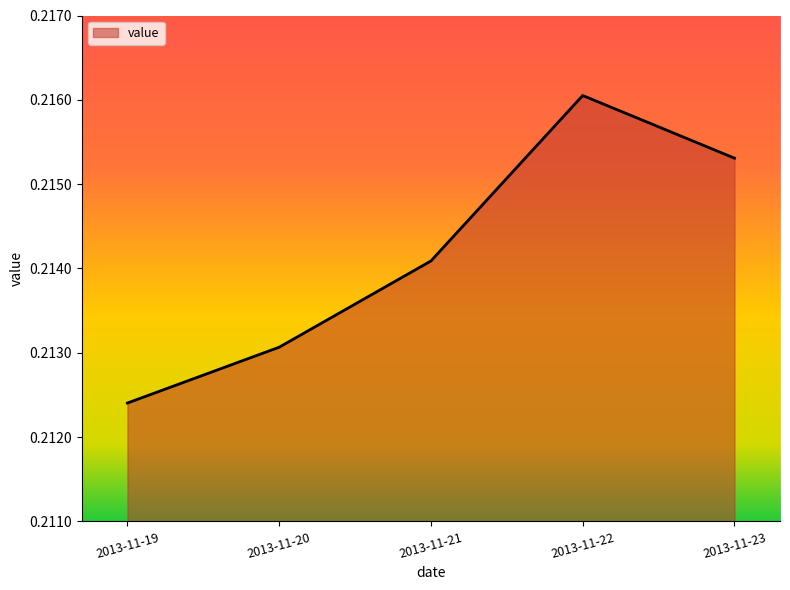

At which category does the chart reach its minimum across all series?

2013-11-19